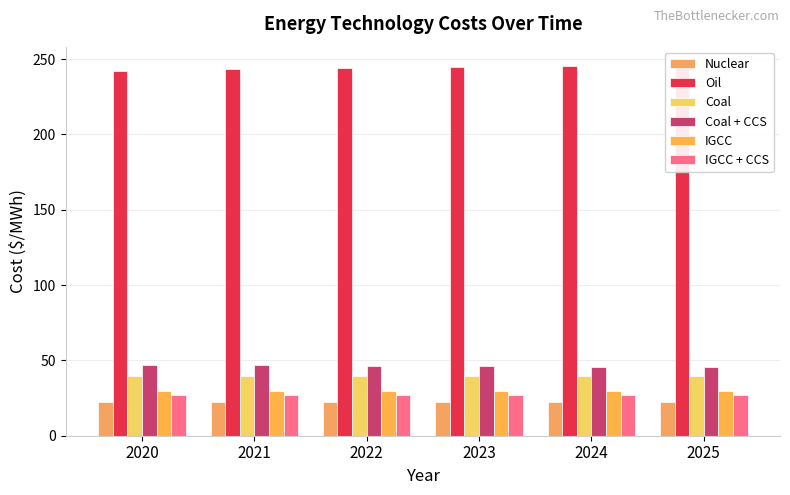

Reading right to left, what are all the values shown in this chart?

Nuclear: 22.1	22.2	22.3	22.4	22.4	22.5
Oil: 245.9	245.3	244.7	243.9	243.2	241.9
Coal: 39.8	39.8	39.8	39.9	39.9	40.0
Coal + CCS: 45.6	45.9	46.2	46.5	46.9	47.2
IGCC: 29.5	29.6	29.7	29.8	29.8	29.9
IGCC + CCS: 26.8	26.8	26.9	27.0	27.1	27.1